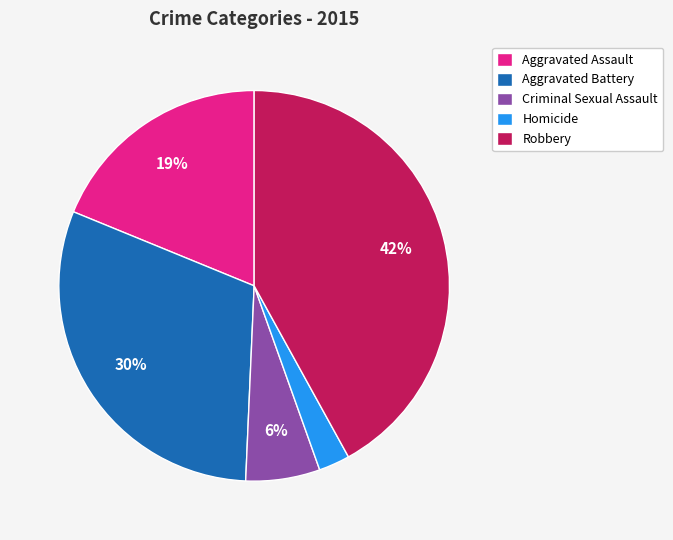

Is Homicide the majority of the pie?

No